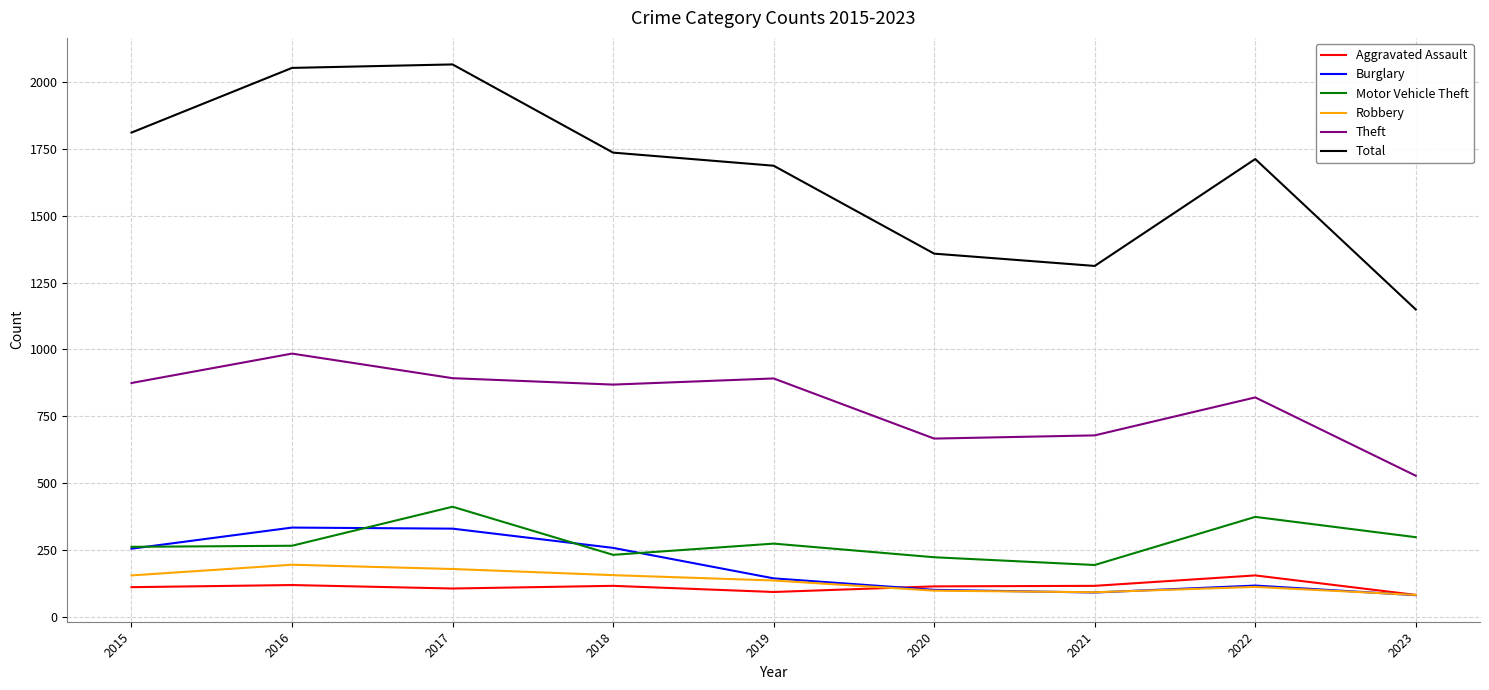

True or false: Burglary and Aggravated Assault cross at least once.

True